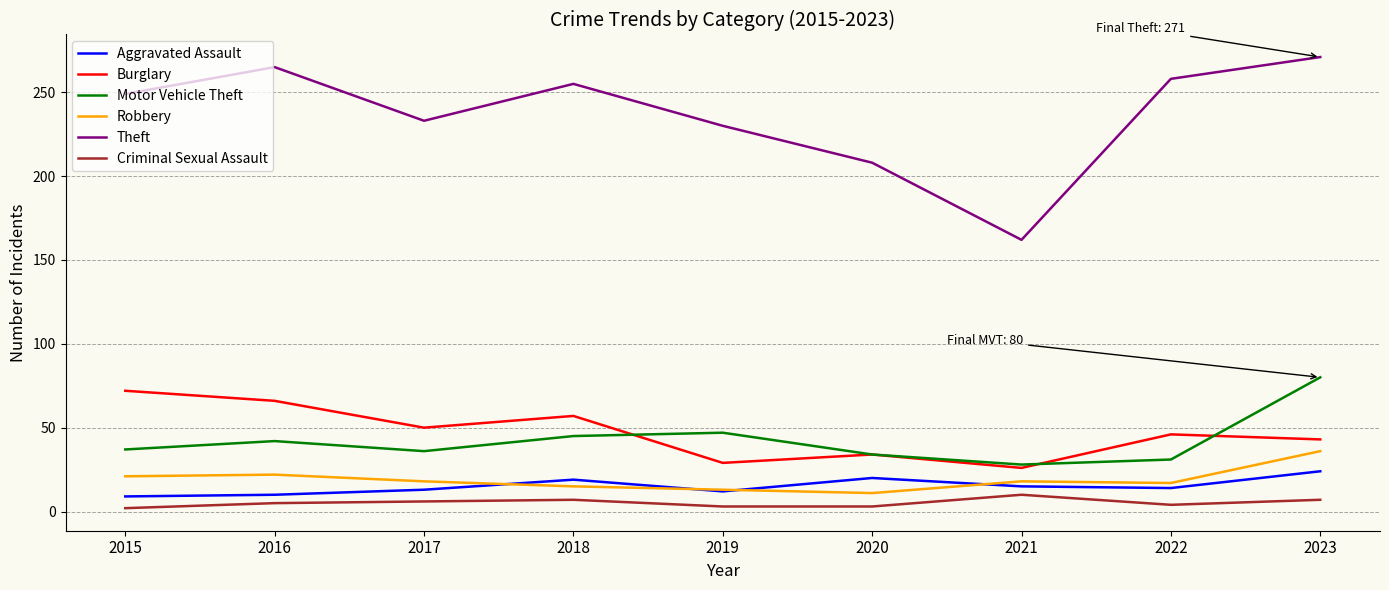

Which series changed the most between 2015 and 2018?

Burglary